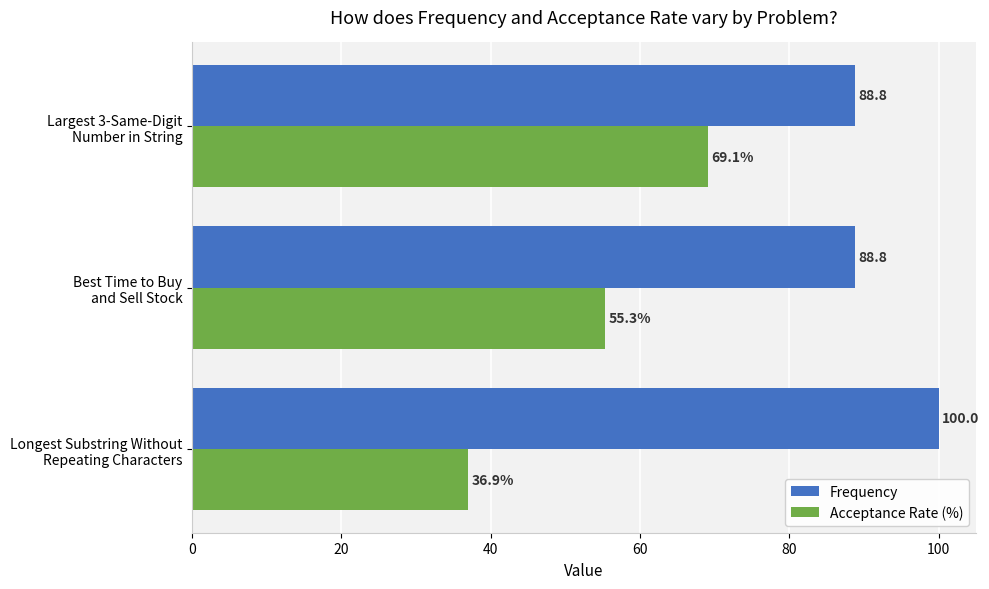

What is the maximum value shown in the chart?

100.0